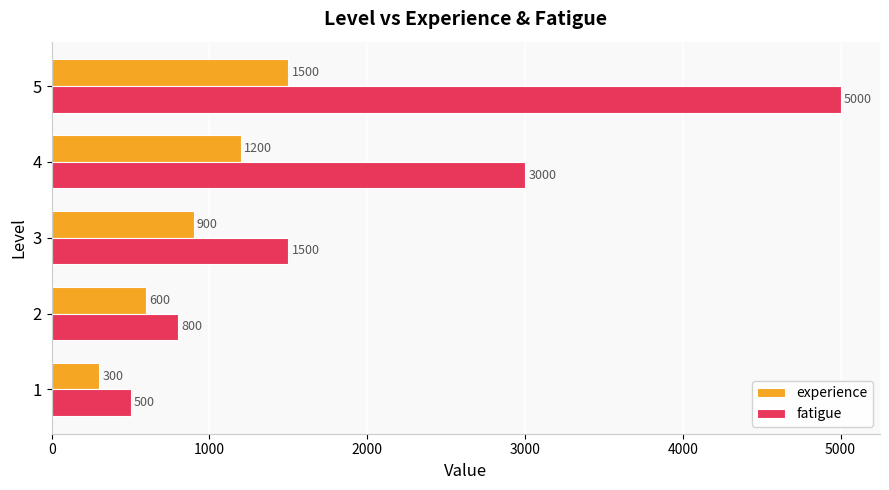

What value does the experience series have at 1, to the nearest 100?

300